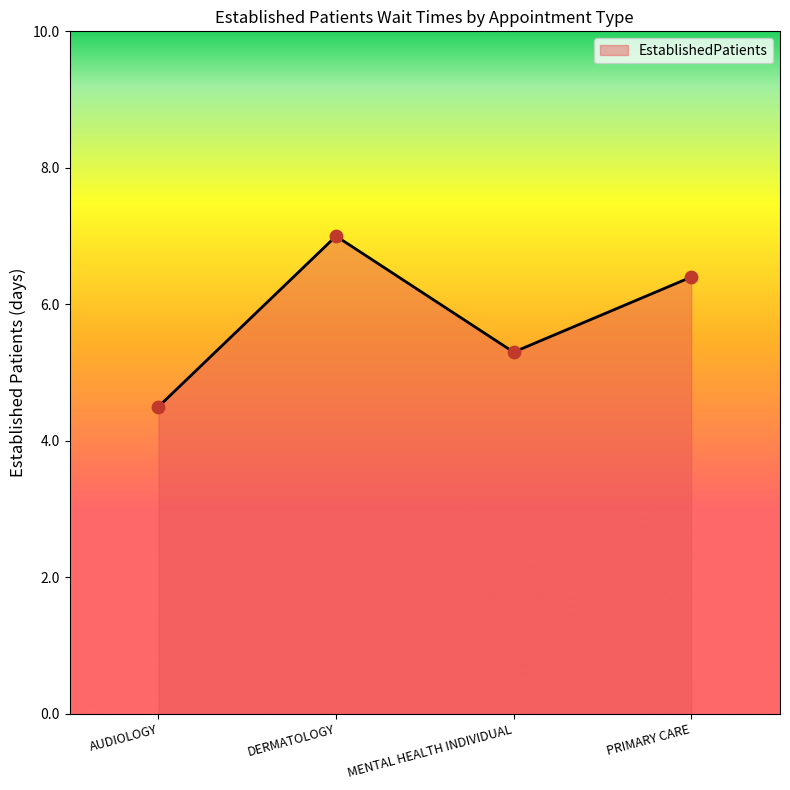

What is the change in value from AUDIOLOGY to DERMATOLOGY?

+2.5